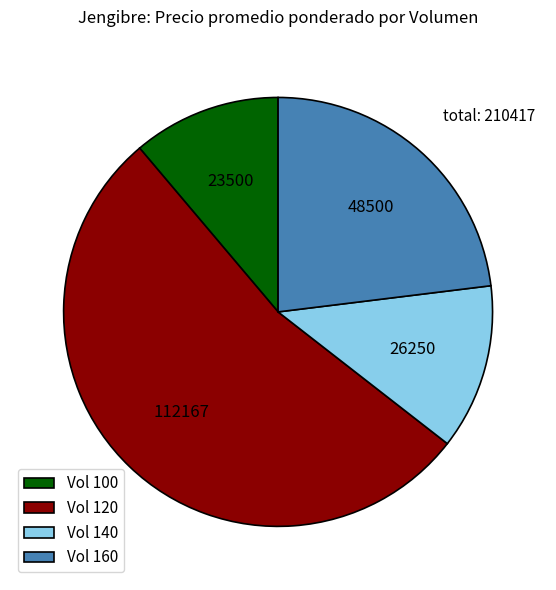

What is the ratio of the value at Vol 160 to the value at Vol 100?

2.1